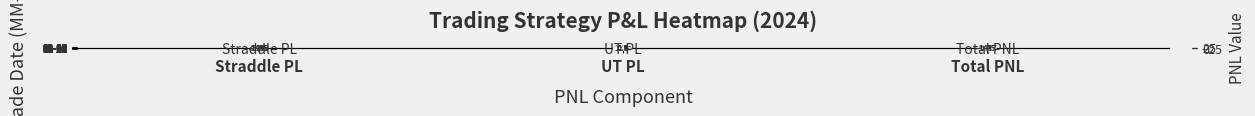

What is the approximate value of 11-08 at Straddle PL?

10.0